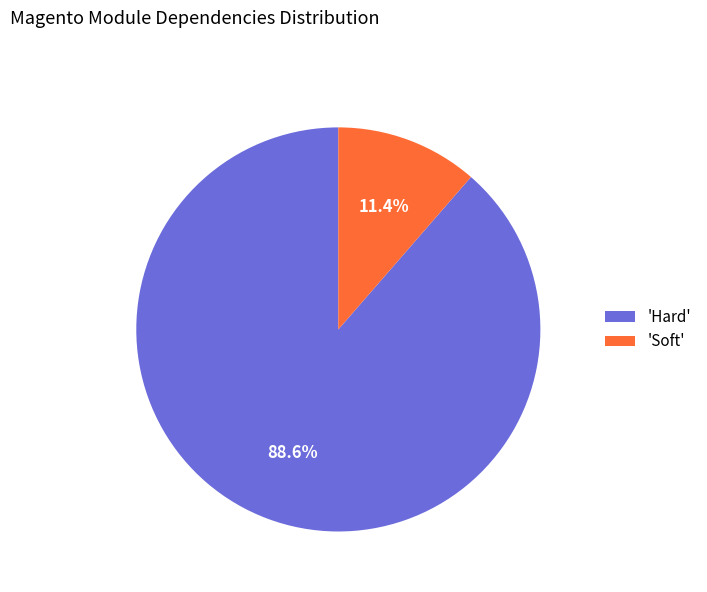

Count the number of slices in the pie.

2